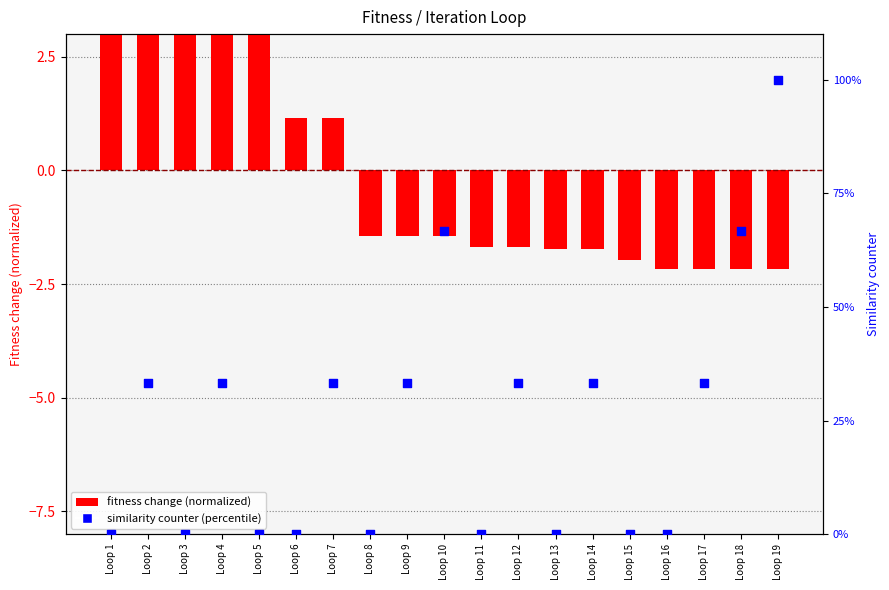

Which series reaches the minimum Y coordinate?

fitness change (normalized)